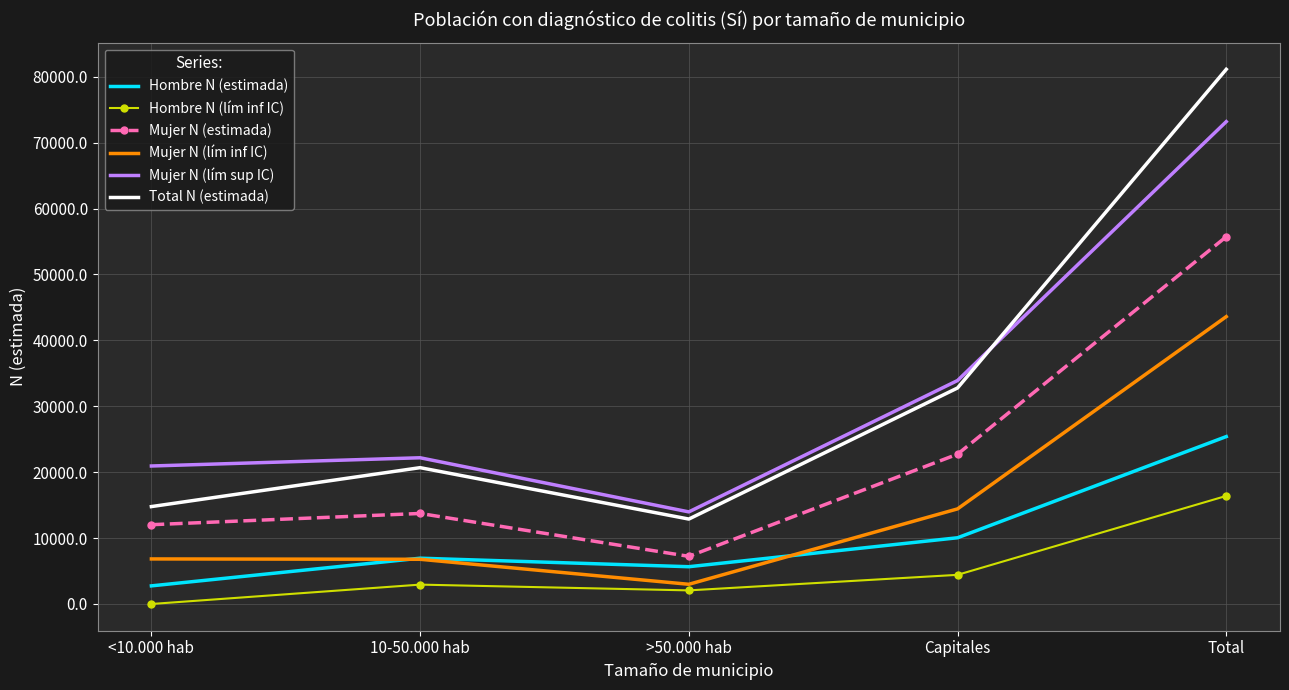

Which category has the highest value across all series?

Total